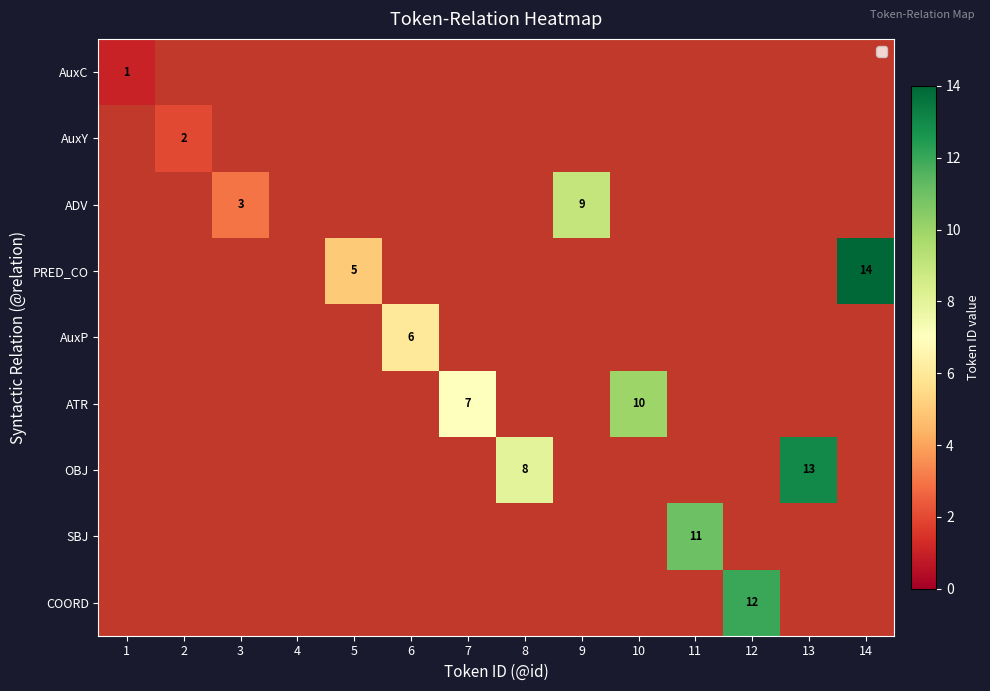

What is the smallest value displayed?

1.0